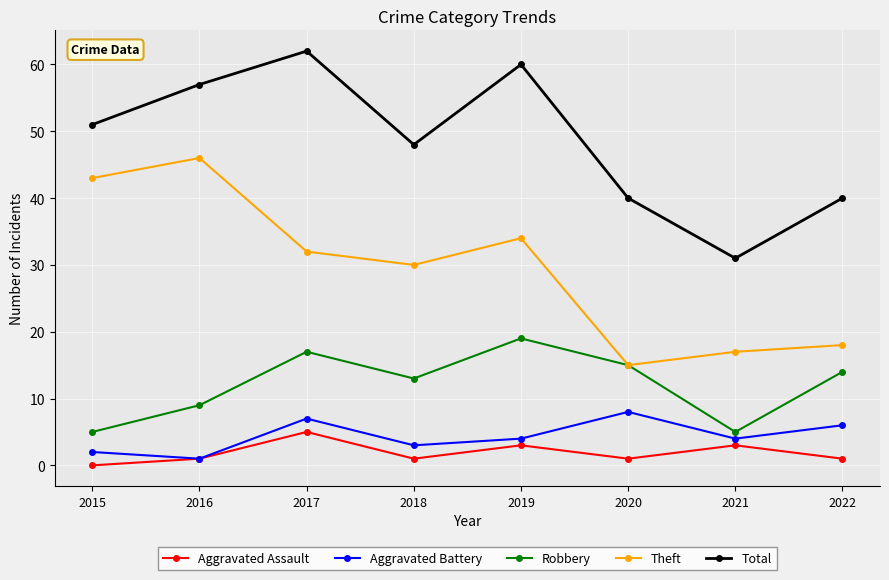

What is the sum of all Theft values?

235